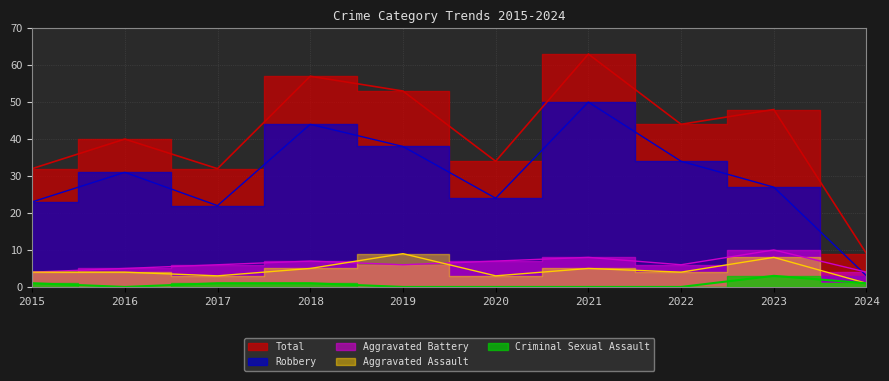

Reading left to right, extract all data points from this chart.

Aggravated Assault: 2015=4	2016=4	2017=3	2018=5	2019=9	2020=3	2021=5	2022=4	2023=8	2024=1
Aggravated Battery: 2015=4	2016=5	2017=6	2018=7	2019=6	2020=7	2021=8	2022=6	2023=10	2024=4
Criminal Sexual Assault: 2015=1	2016=0	2017=1	2018=1	2019=0	2020=0	2021=0	2022=0	2023=3	2024=1
Robbery: 2015=23	2016=31	2017=22	2018=44	2019=38	2020=24	2021=50	2022=34	2023=27	2024=3
Total: 2015=32	2016=40	2017=32	2018=57	2019=53	2020=34	2021=63	2022=44	2023=48	2024=9